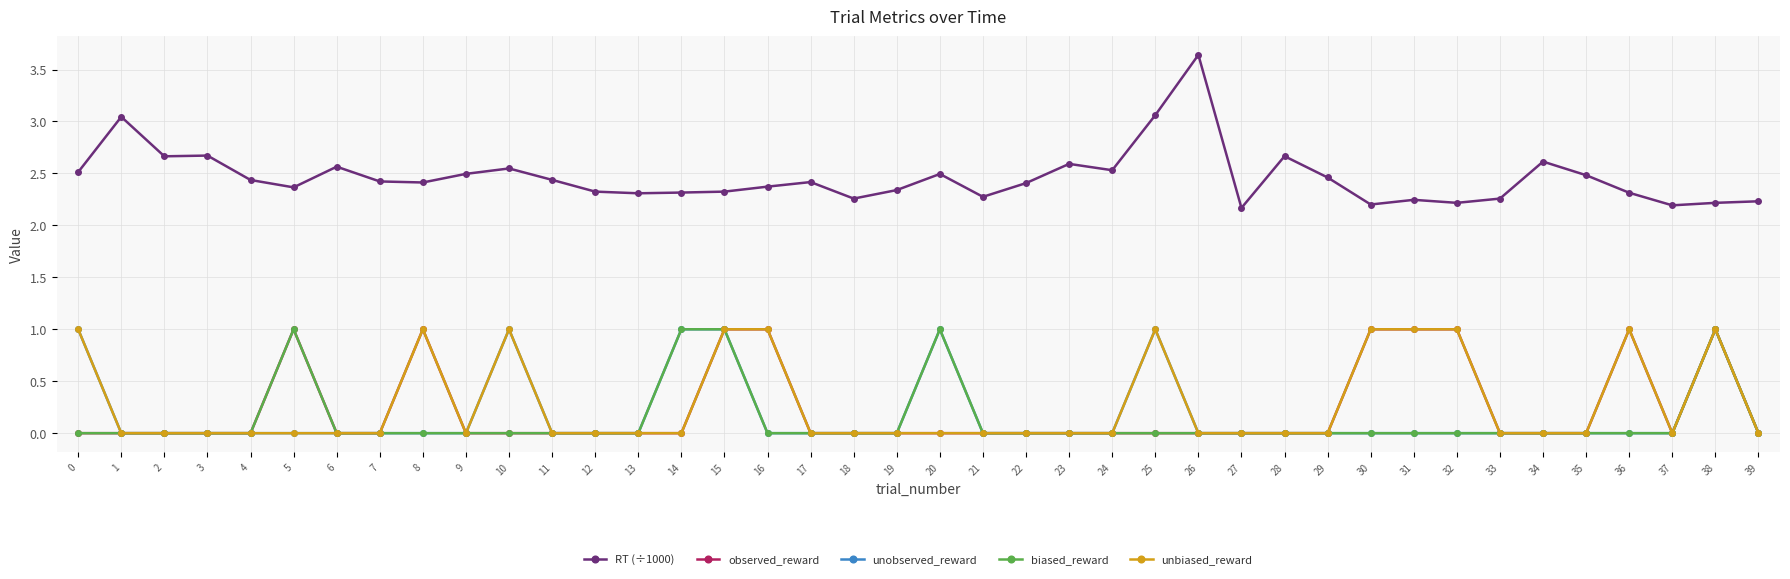

What is the maximum value for observed_reward?

1.0